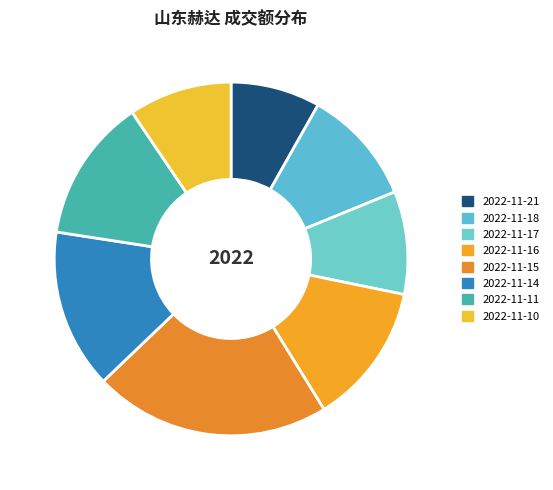

To the nearest percent, what is the difference between the 2022-11-17 and 2022-11-21 slice percentages?

1%